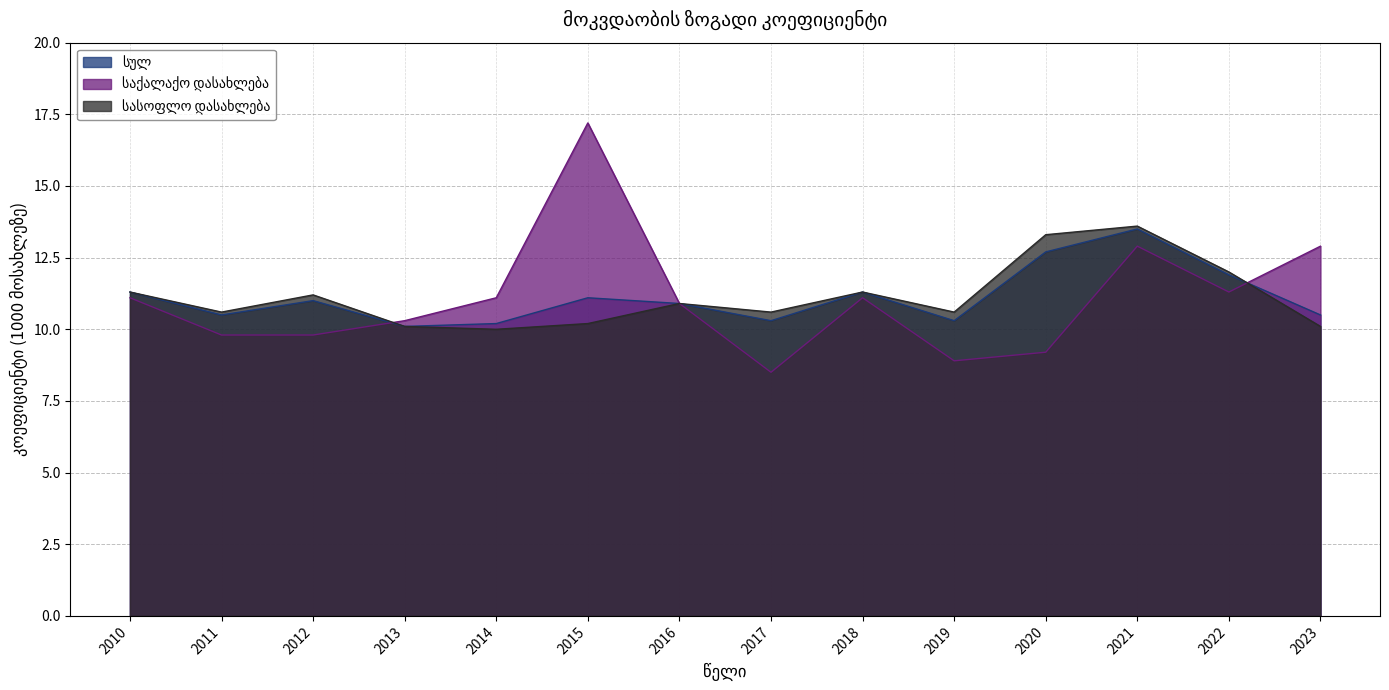

Reading right to left, what are all the values shown in this chart?

სულ: 10.5	11.9	13.5	12.7	10.3	11.3	10.3	10.9	11.1	10.2	10.1	11.0	10.5	11.3
საქალაქო დასახლება: 12.9	11.3	12.9	9.2	8.9	11.1	8.5	10.9	17.2	11.1	10.3	9.8	9.8	11.1
სასოფლო დასახლება: 10.1	12.0	13.6	13.3	10.6	11.3	10.6	10.9	10.2	10.0	10.1	11.2	10.6	11.3